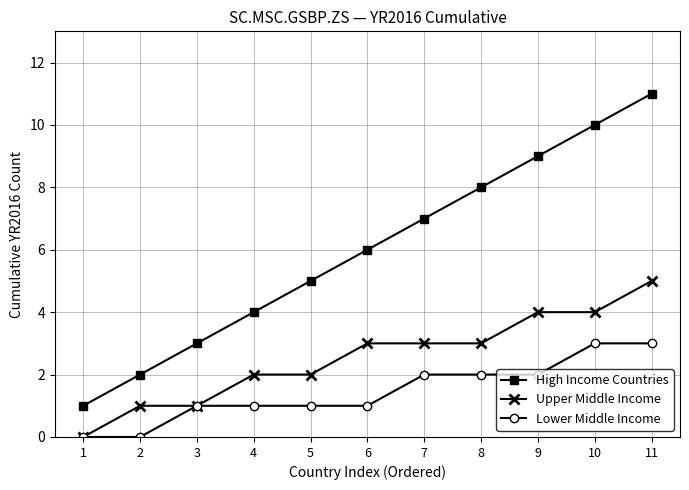

At which category is the sum across all series the highest?

11